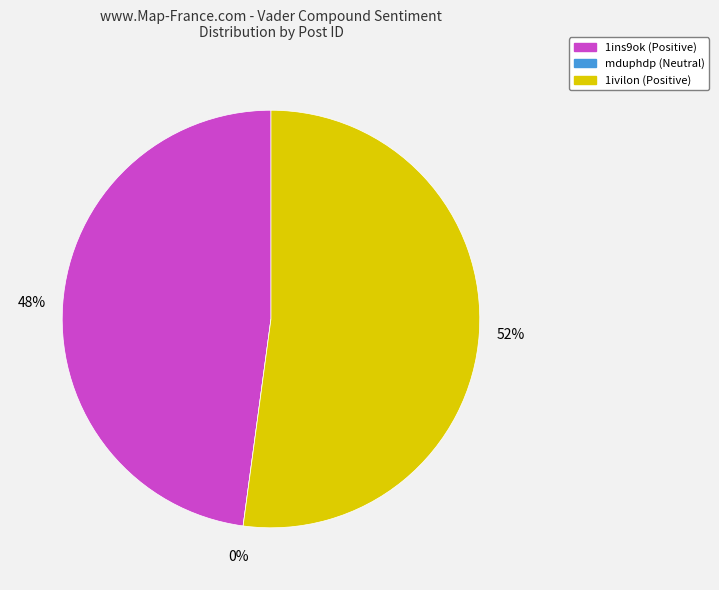

To the nearest percent, what is the difference between the mduphdp (Neutral) and 1ins9ok (Positive) slice percentages?

48%